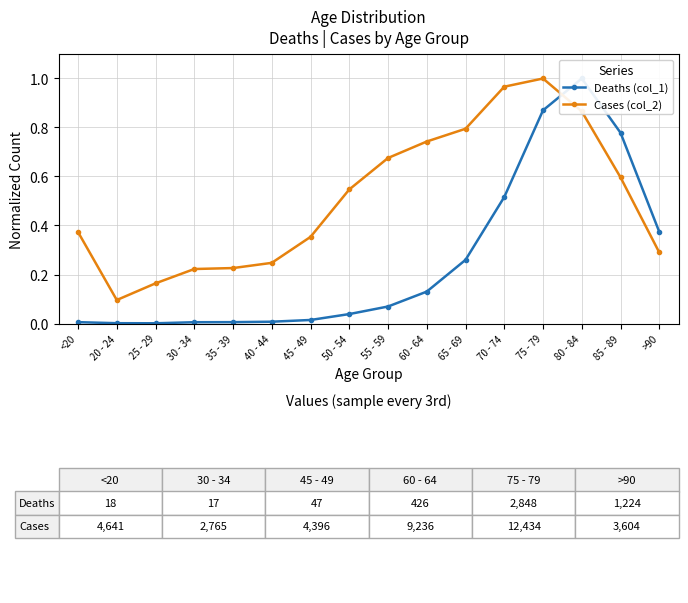

In Cases (col_2), how many points are lower than both neighbors (excluding endpoints)?

1